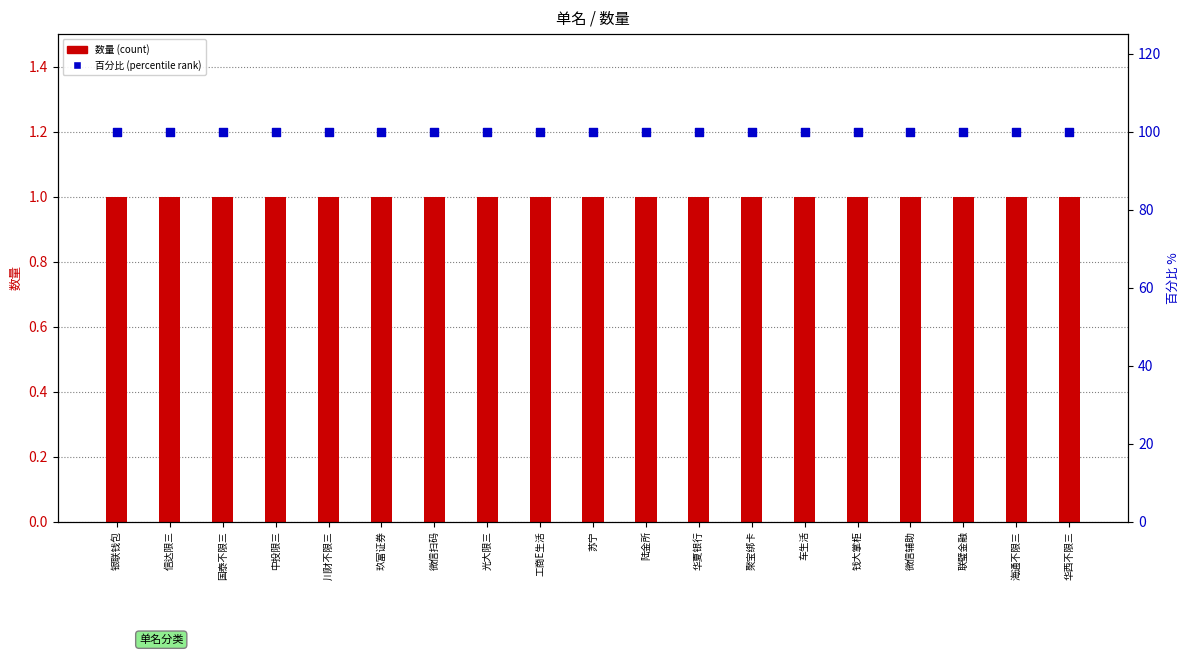

Which series reaches the minimum Y coordinate?

数量 (count)